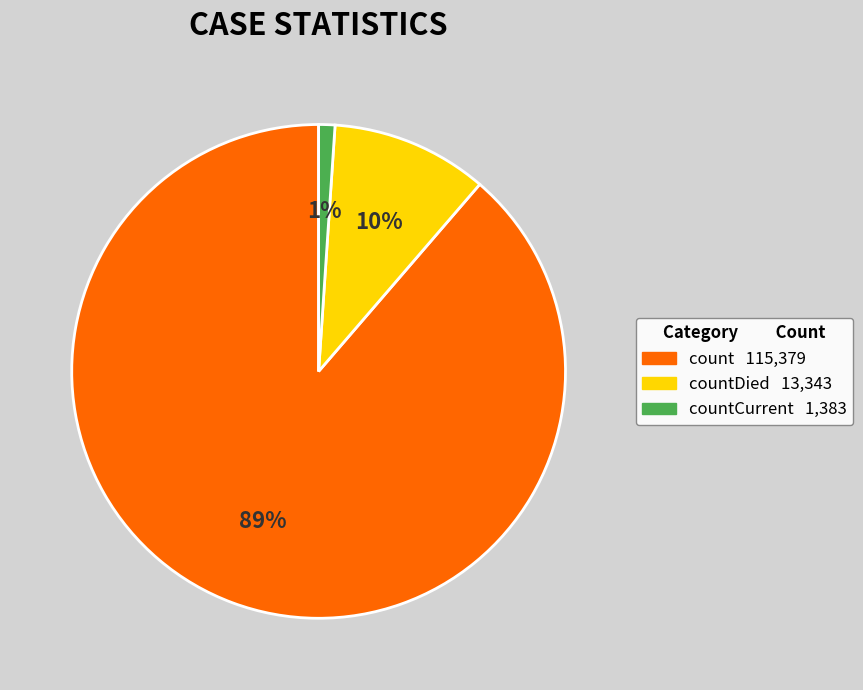

To the nearest percent, what is the average slice percentage?

33%